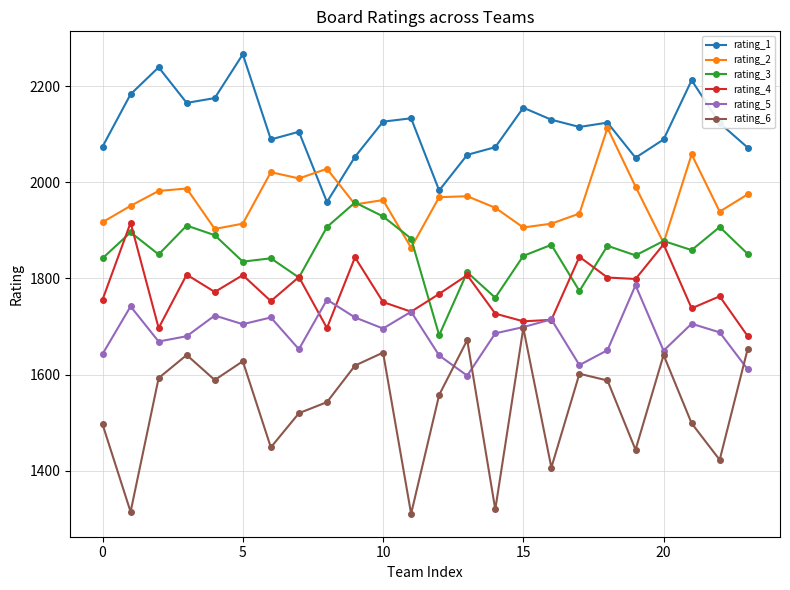

Which series has the largest total across all categories?

rating_1